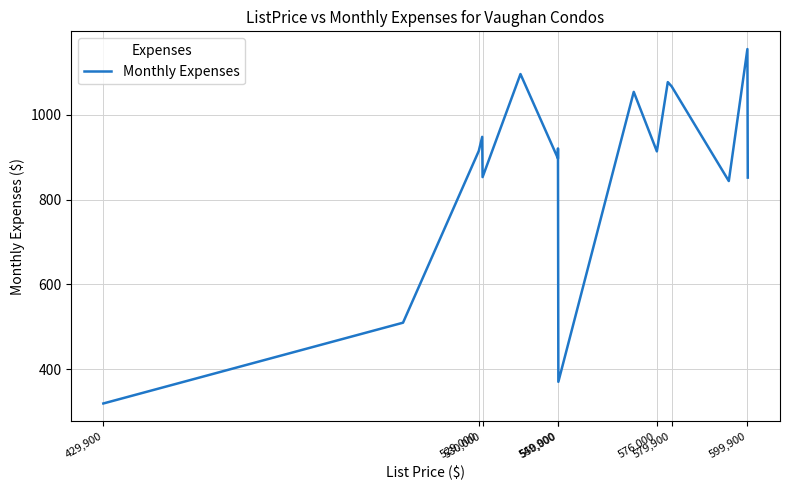

What is the sum of all values?

13791.6